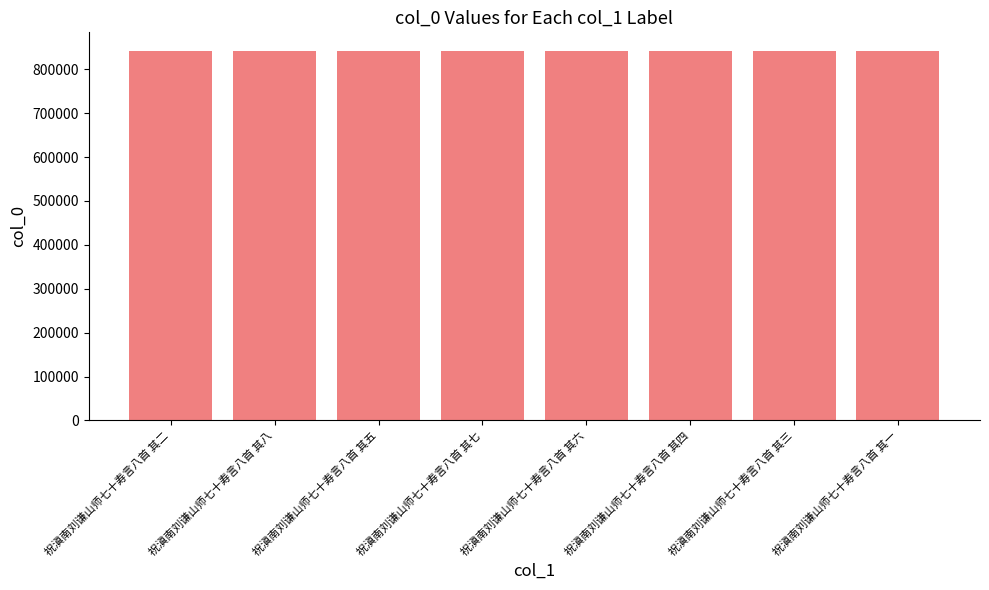

What is the difference between the values at 祝滇南刘谦山师七十寿言八首 其三 and 祝滇南刘谦山师七十寿言八首 其二?

1